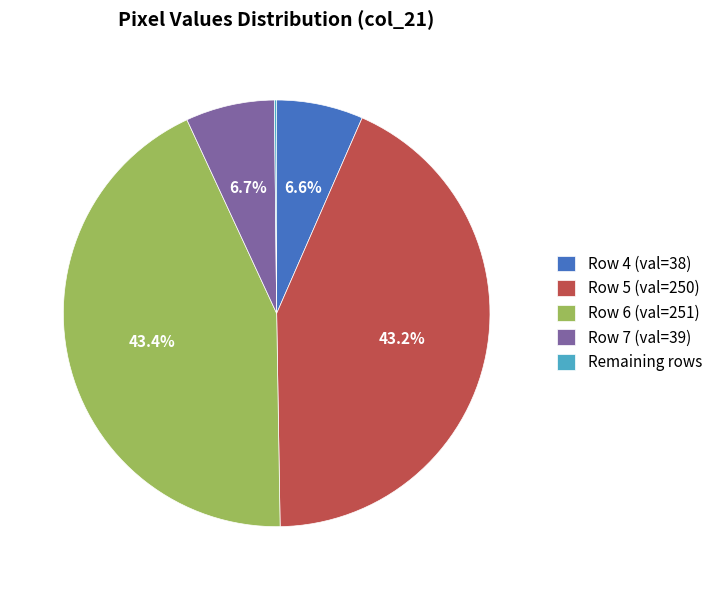

Does Row 7 (val=39) account for over 50% of the chart?

No